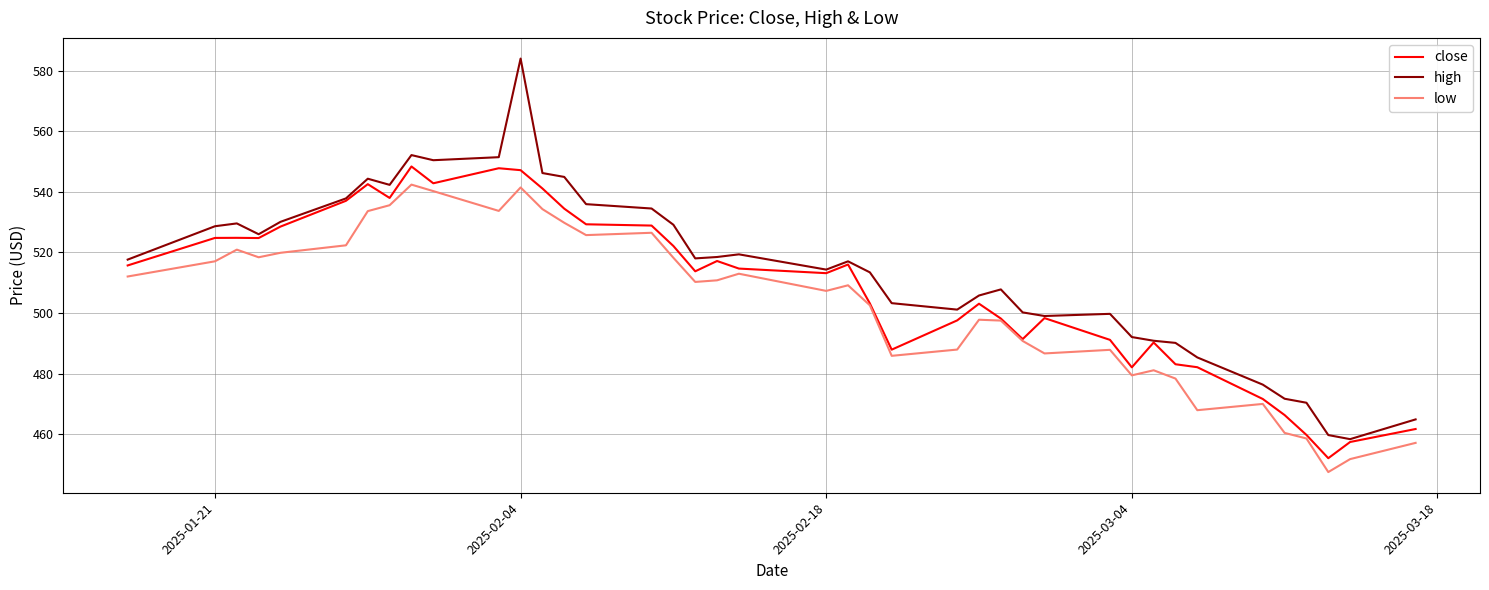

Which series has the largest total across all categories?

high